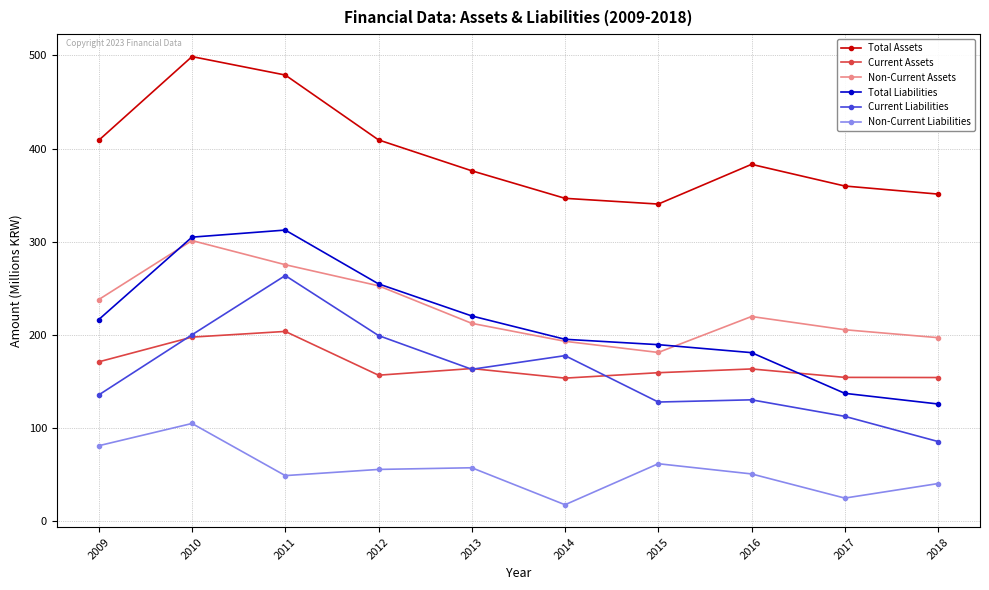

Is the value of Total Assets at 2017 greater than the value of Total Liabilities at 2017?

Yes